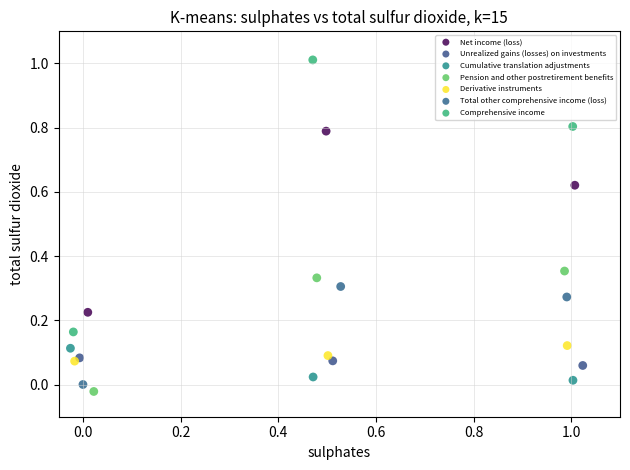

Which series has the widest spread of Y values?

Comprehensive income